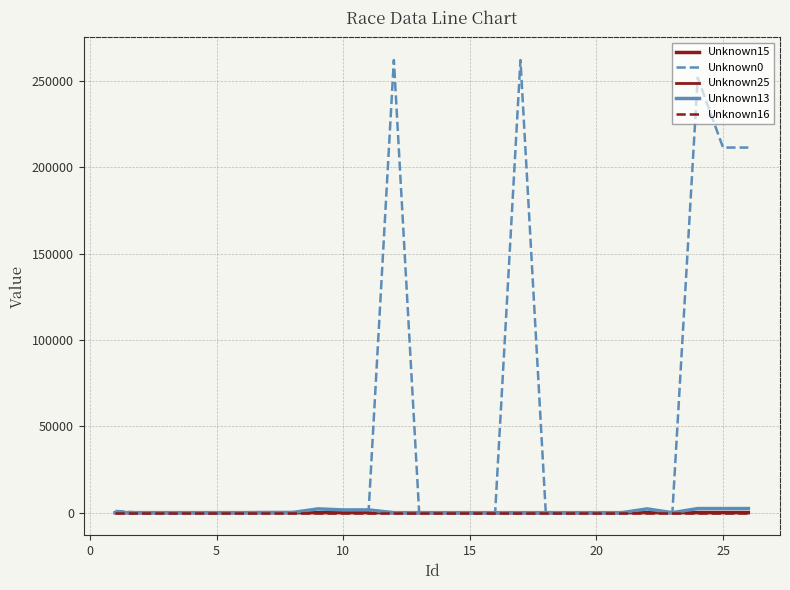

Does the chart display data point markers on the line(s)?

No